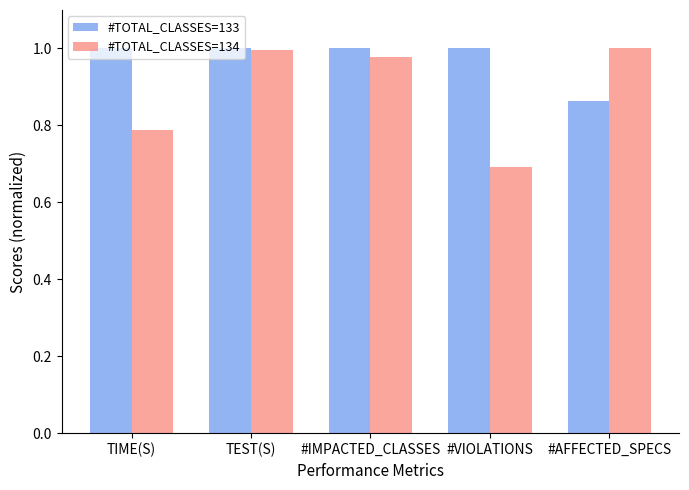

What is the sum of the #TOTAL_CLASSES=133 values at TIME(S) and #IMPACTED_CLASSES?

2.0